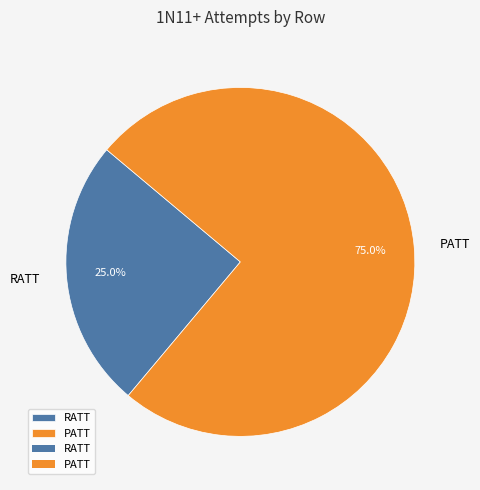

Which category accounts for the majority?

PATT